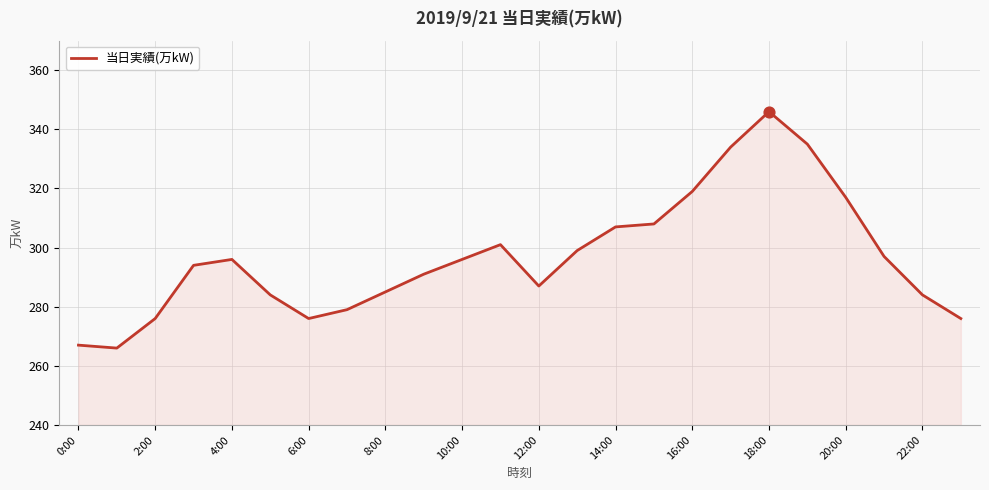

What is the smallest value displayed?

266